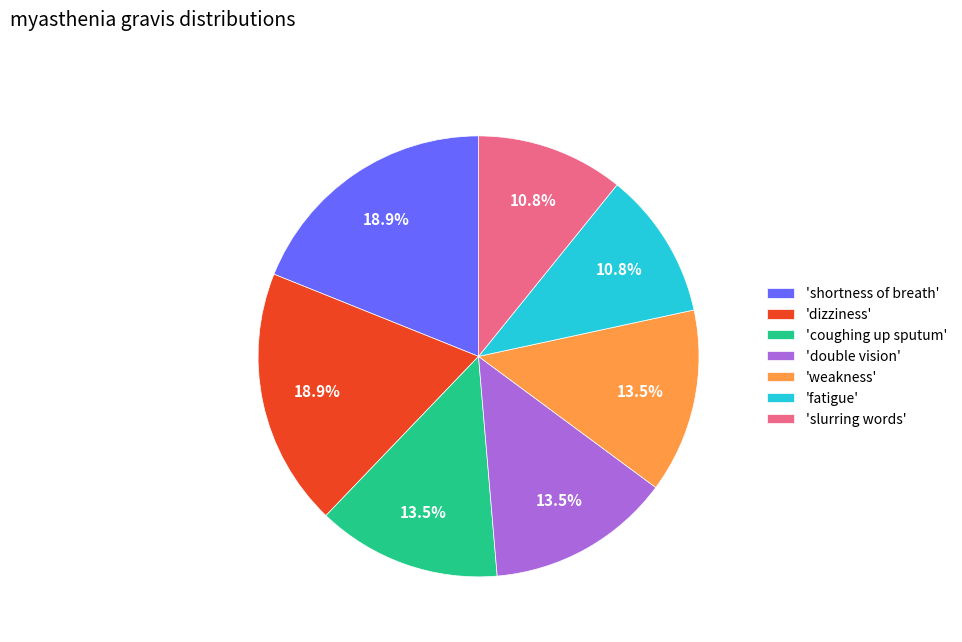

Is there a majority slice in this chart?

No